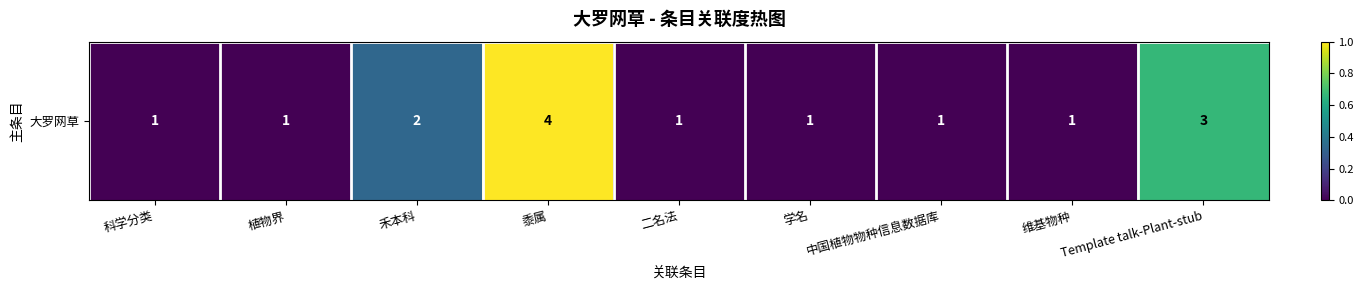

How many values exceed 0?

3